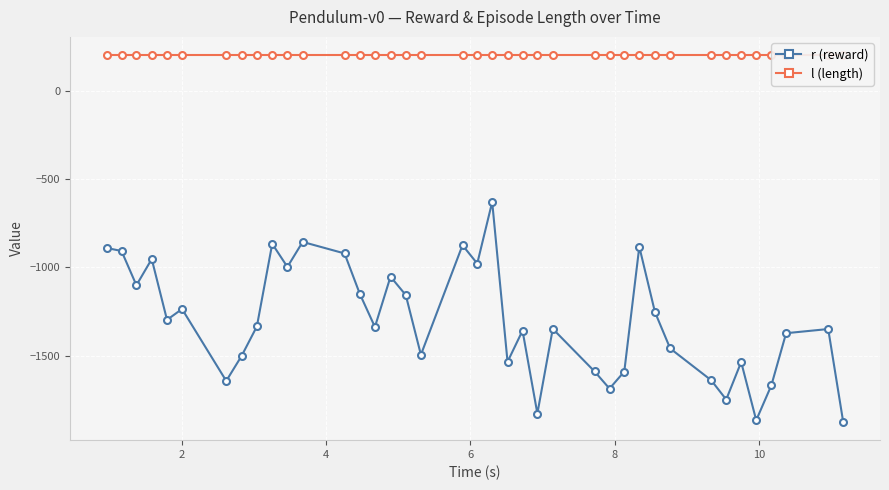

True or false: l (length) and r (reward) cross at least once.

False